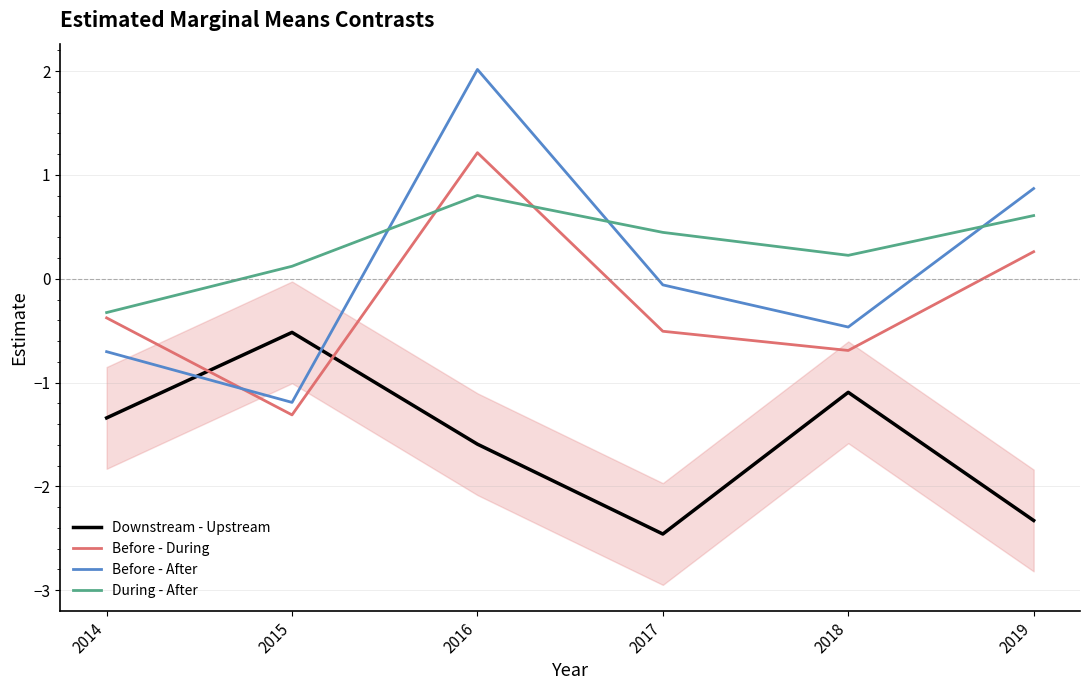

What is the value of the During - After point at the 5th from the left?

0.2